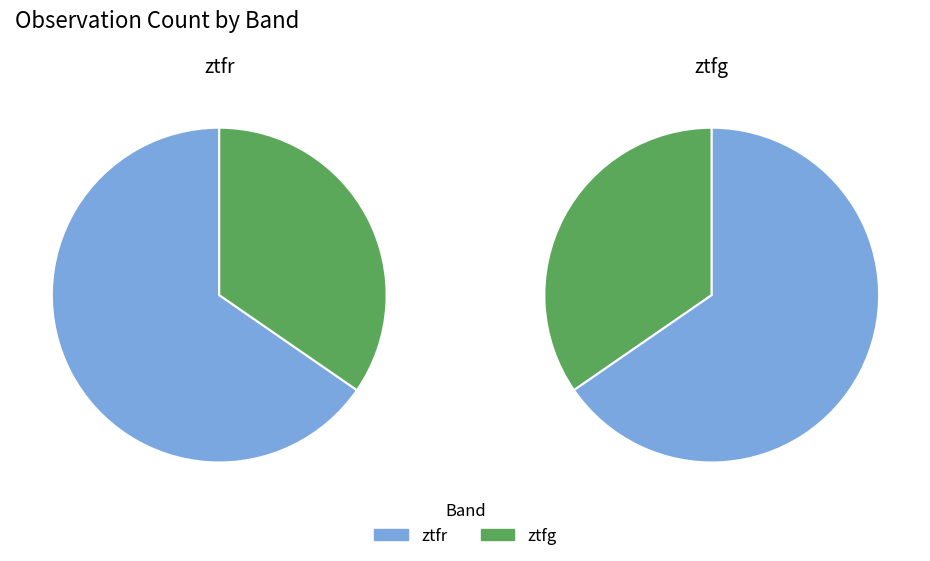

Rank the categories by value from highest to lowest.

ztfr, ztfg